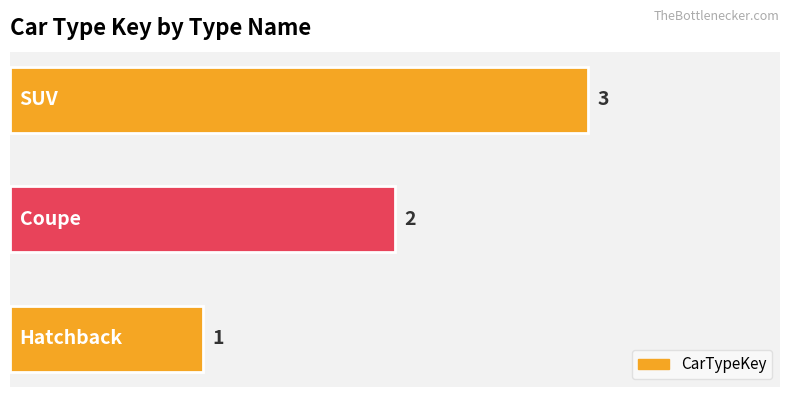

Count the values in the range 1 to 3.

3